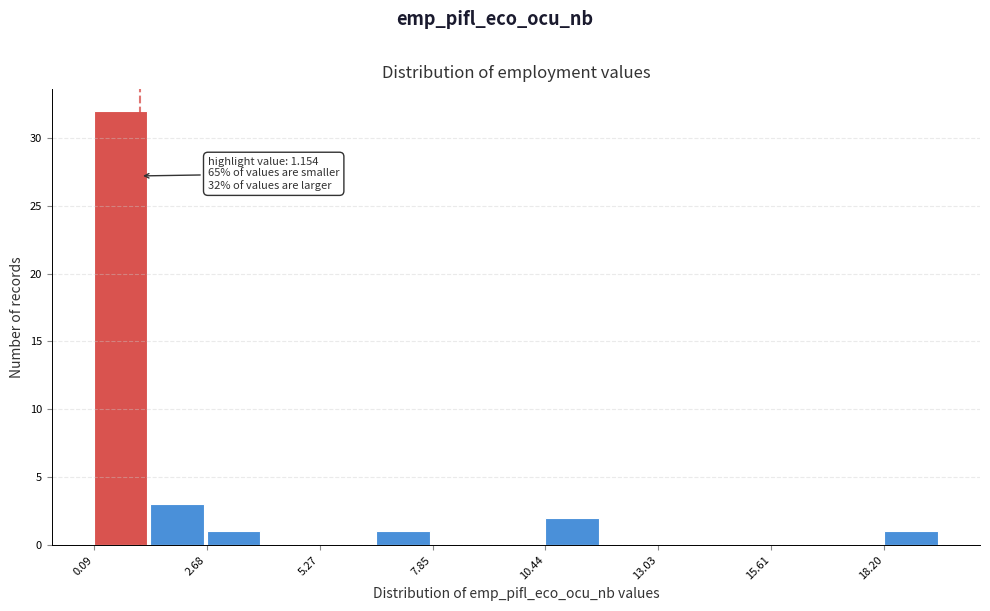

Around what value on the x-axis is the tallest bar? Give the approximate position of its centre, as read against the axis.

0.5